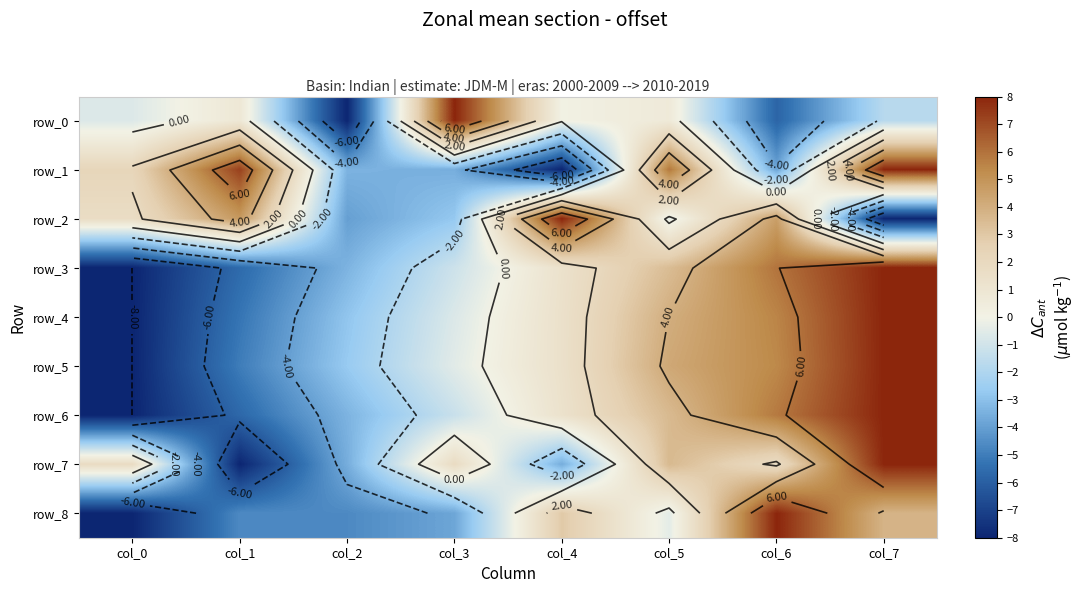

Count the number of data series in this chart.

9